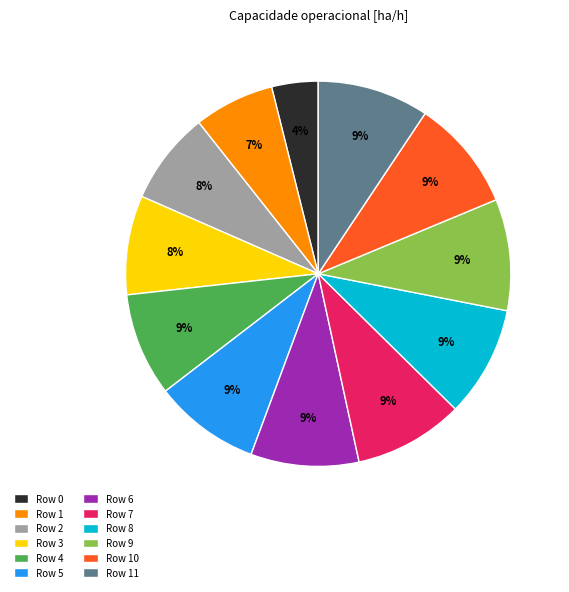

Approximately how many times larger is the value at Row 5 compared to Row 8?

1.0